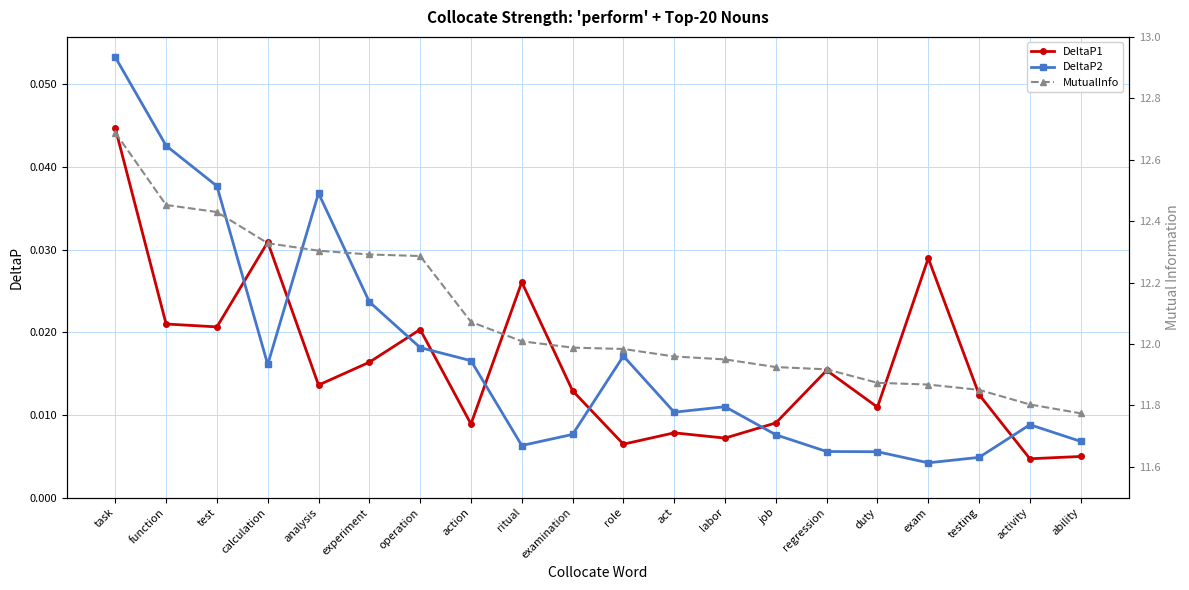

True or false: DeltaP2 has a value of 0.1 at task.

True